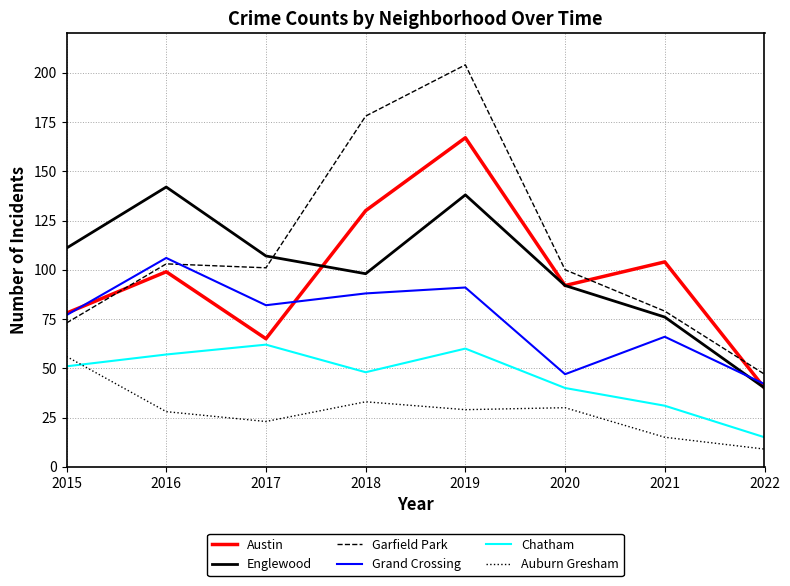

Between 2015 and 2019, which series saw the biggest shift?

Garfield Park